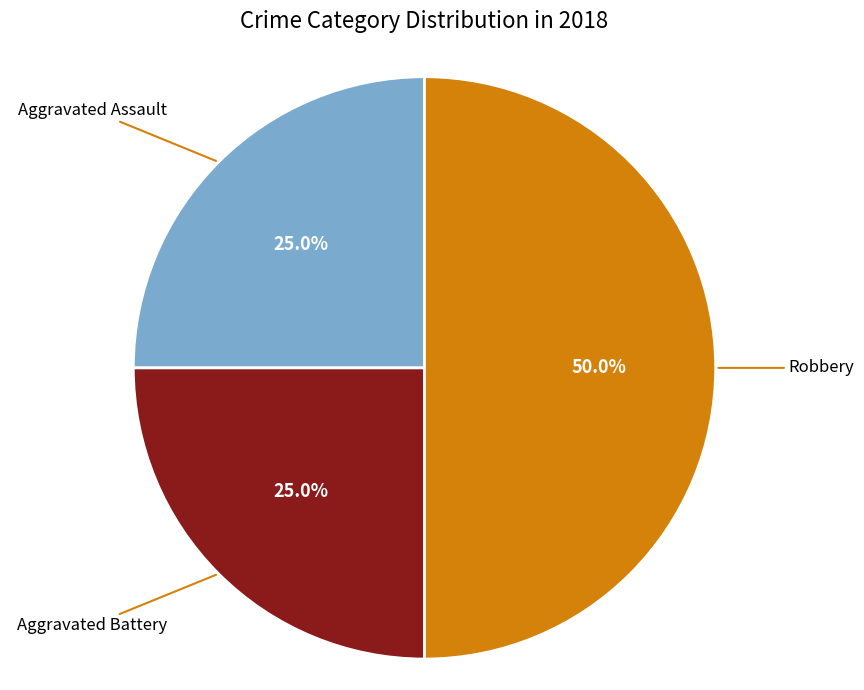

Between Aggravated Assault and Robbery, which is larger?

Robbery